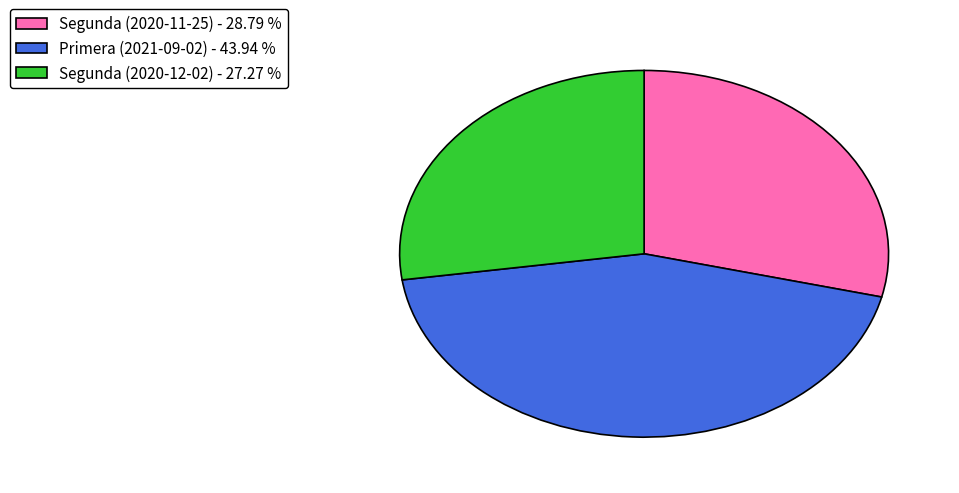

Is the sum of Segunda (2020-12-02) - 27.27 % and Primera (2021-09-02) - 43.94 % greater than half?

Yes